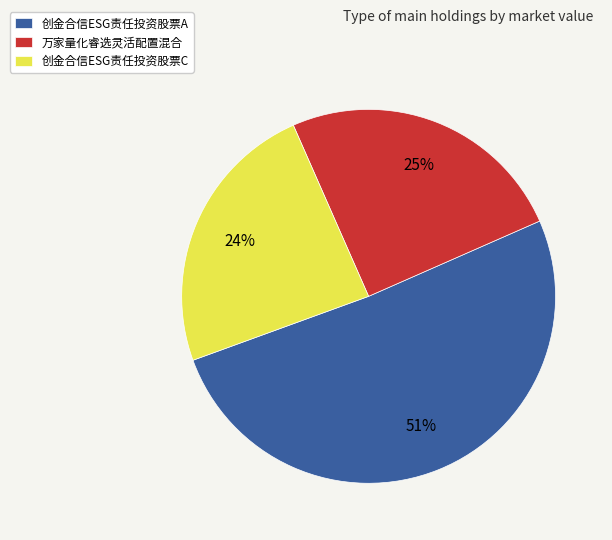

Rank the categories by value from lowest to highest.

创金合信ESG责任投资股票C, 万家量化睿选灵活配置混合, 创金合信ESG责任投资股票A